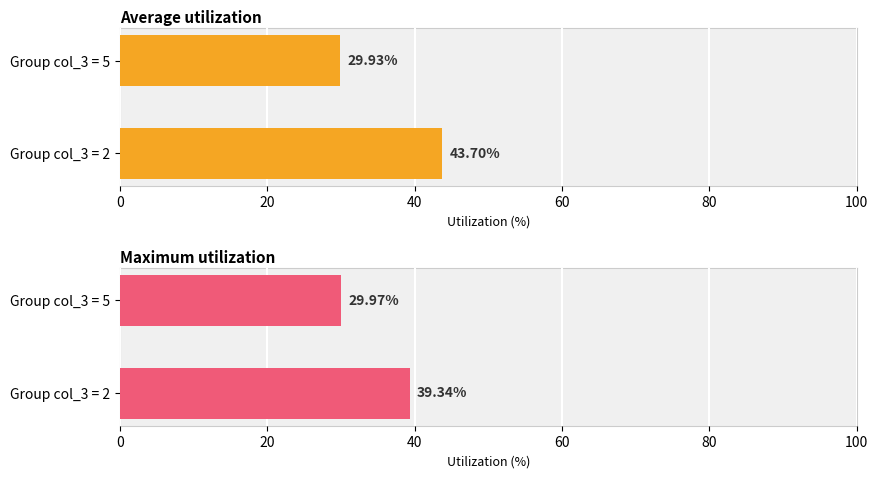

True or false: Average utilization has a value of 29.9 at Group col_3 = 5.

True